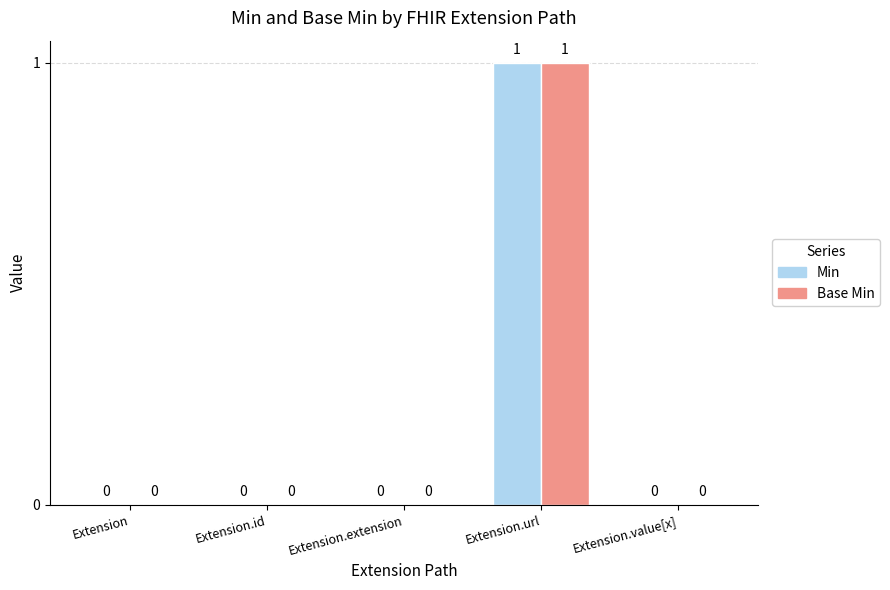

True or false: Base Min has a value of -1 at Extension.id.

False